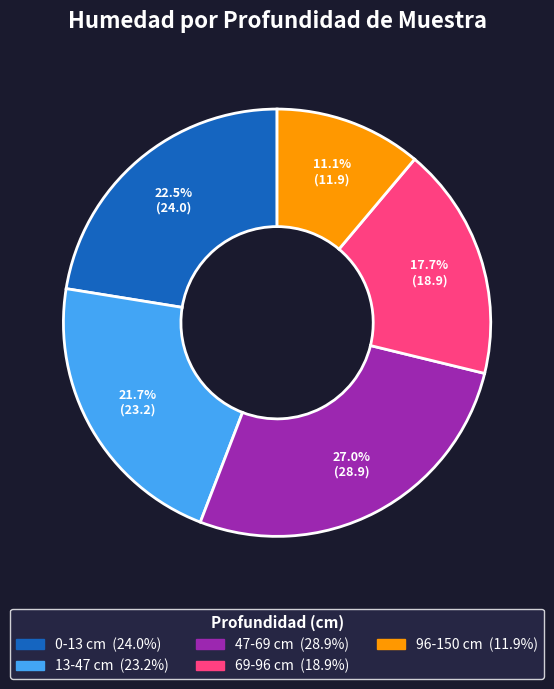

How much of the chart is everything except 47-69?

73.0%